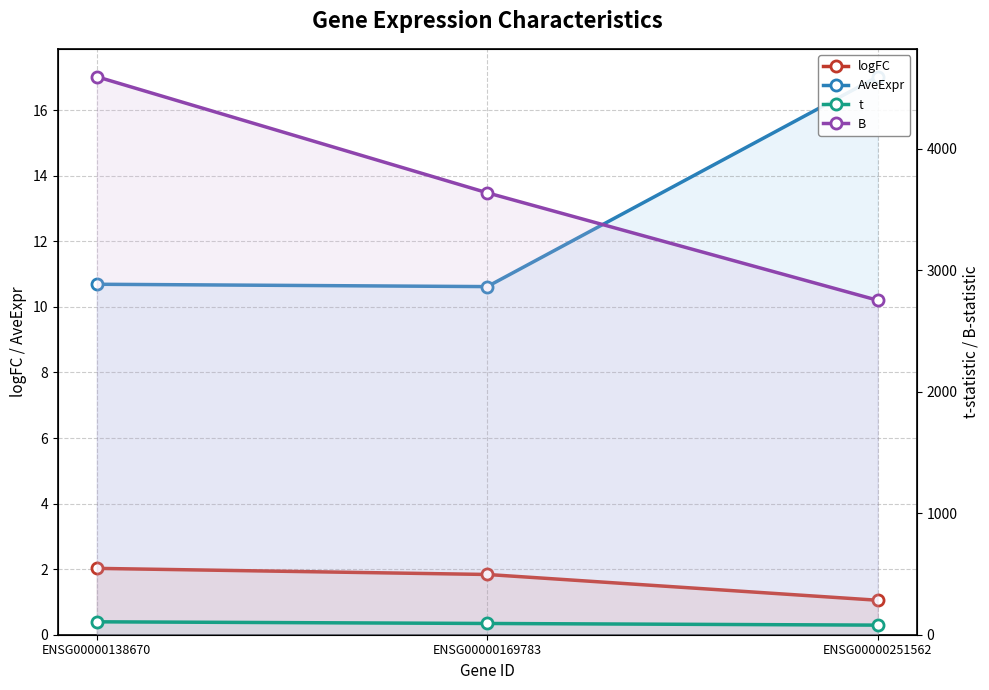

Reading right to left, extract all data points from this chart.

logFC: ENSG00000251562=1.1	ENSG00000169783=1.8	ENSG00000138670=2.0
AveExpr: ENSG00000251562=17.0	ENSG00000169783=10.6	ENSG00000138670=10.7
t: ENSG00000251562=79.0	ENSG00000169783=92.6	ENSG00000138670=106.3
B: ENSG00000251562=2751.5	ENSG00000169783=3635.9	ENSG00000138670=4590.7